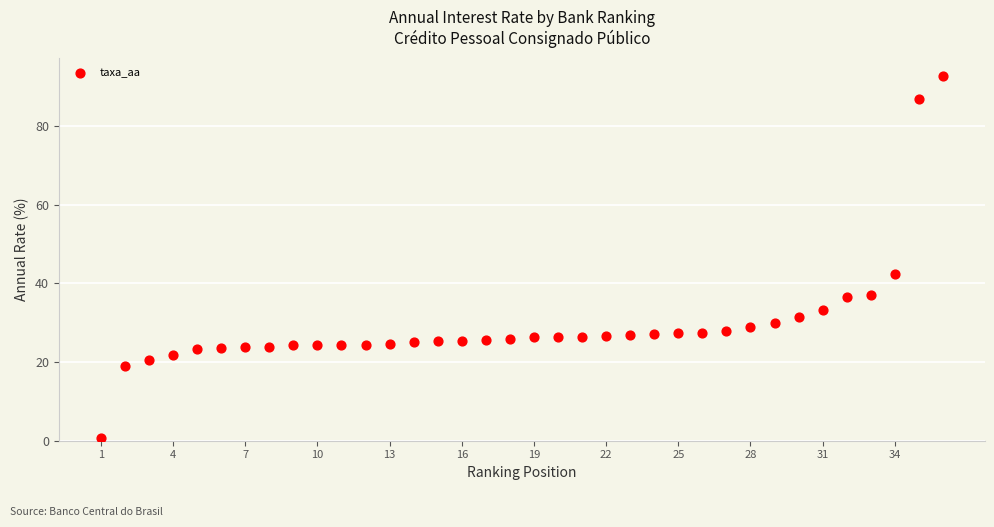

What is the range of X values (max minus min)?

35.0